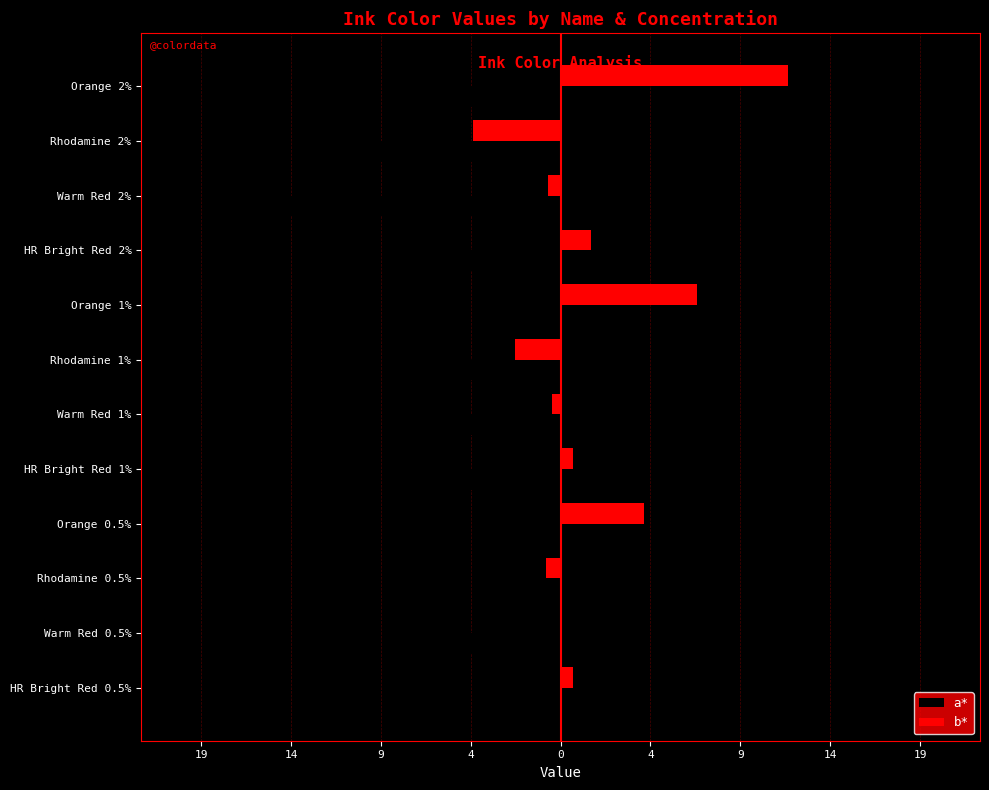

What are all the series names shown in the legend?

a*, b*